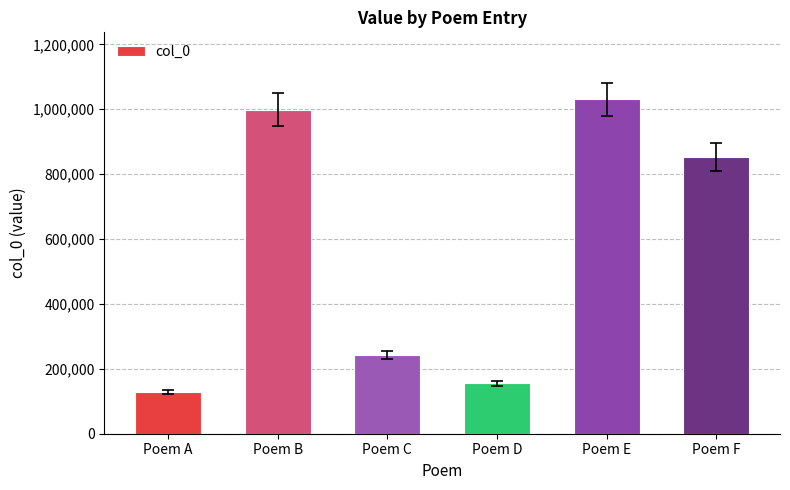

What is the difference between the maximum and minimum values?

901058